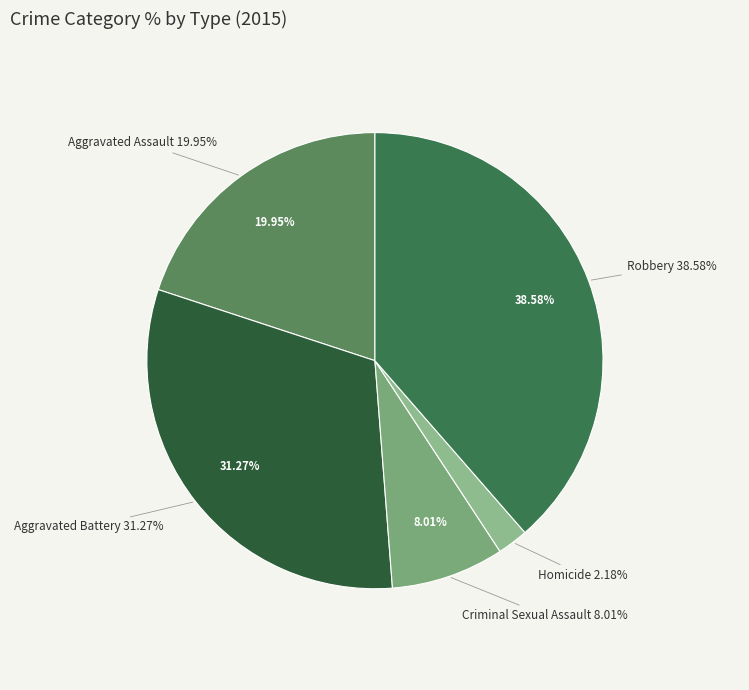

What is the largest slice in the pie chart?

Robbery